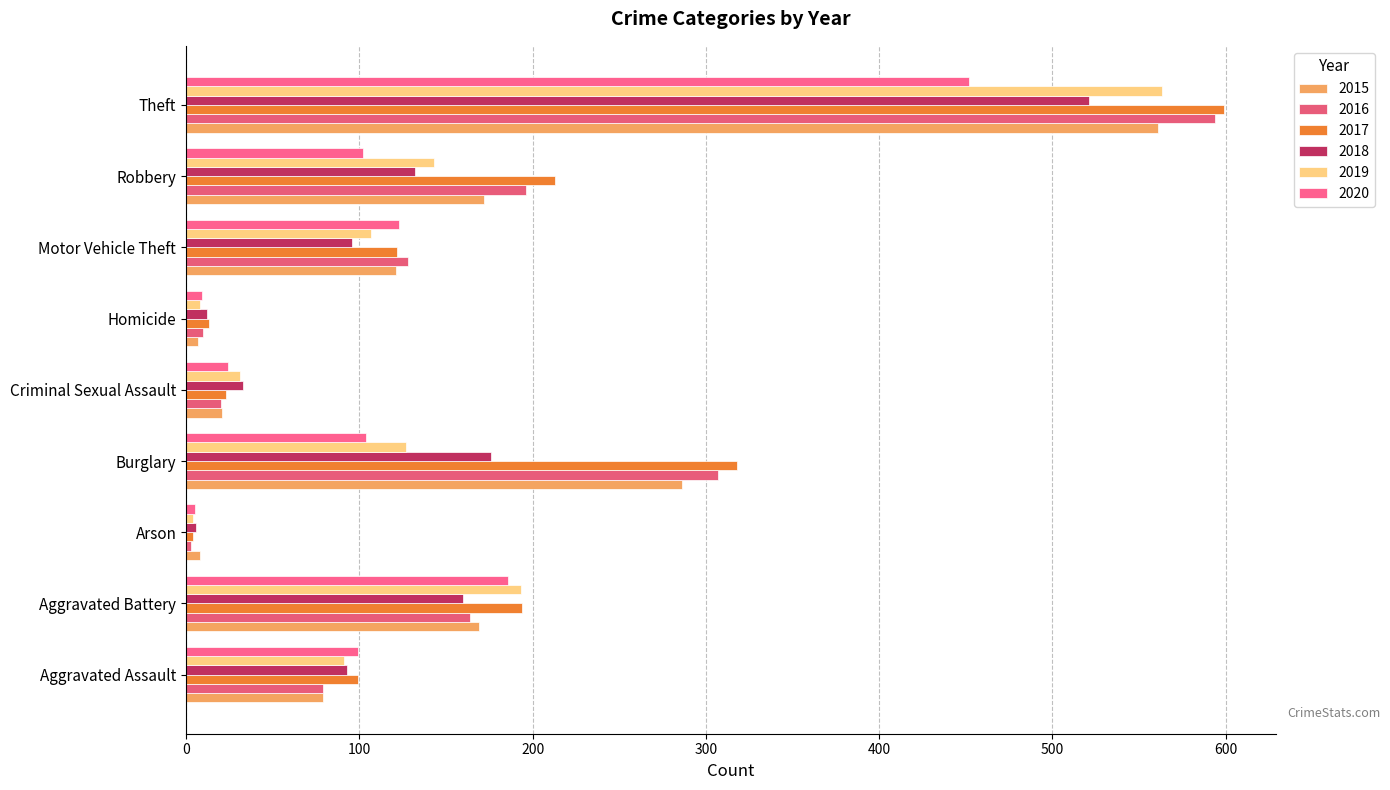

How many distinct data groups are displayed?

6